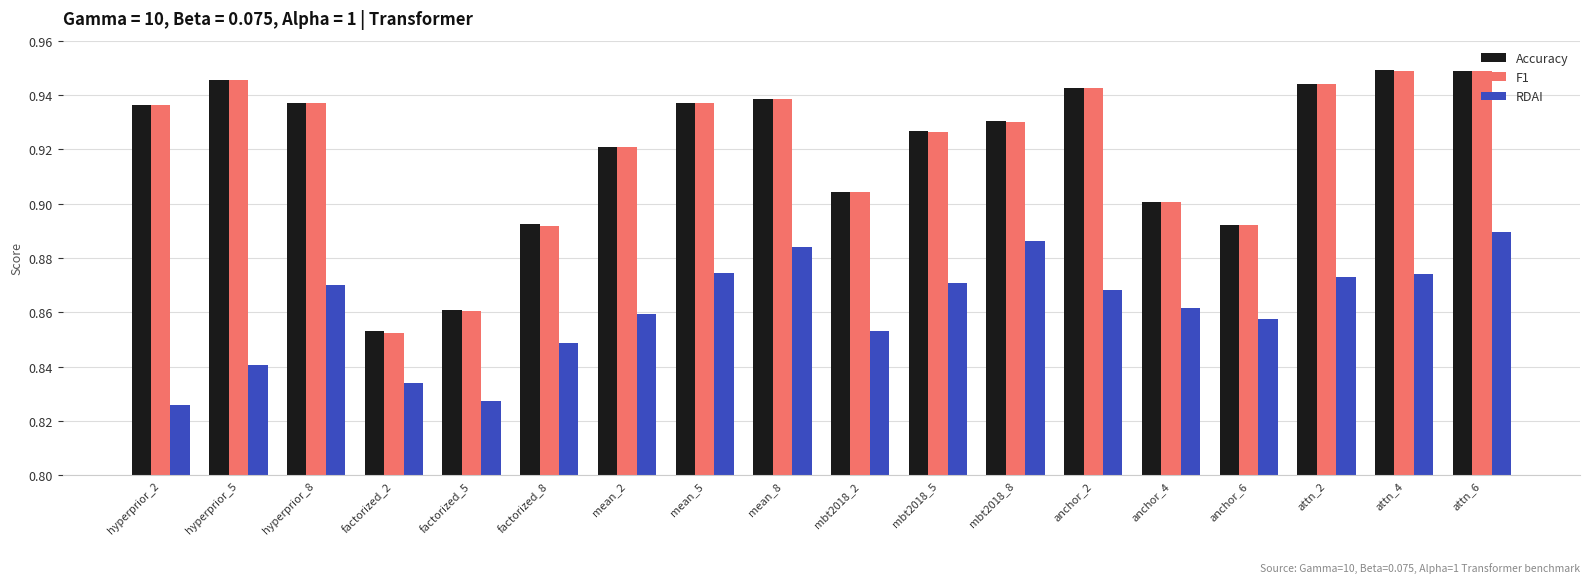

What is the sum of the F1 values at mean_2 and hyperprior_8?

1.9